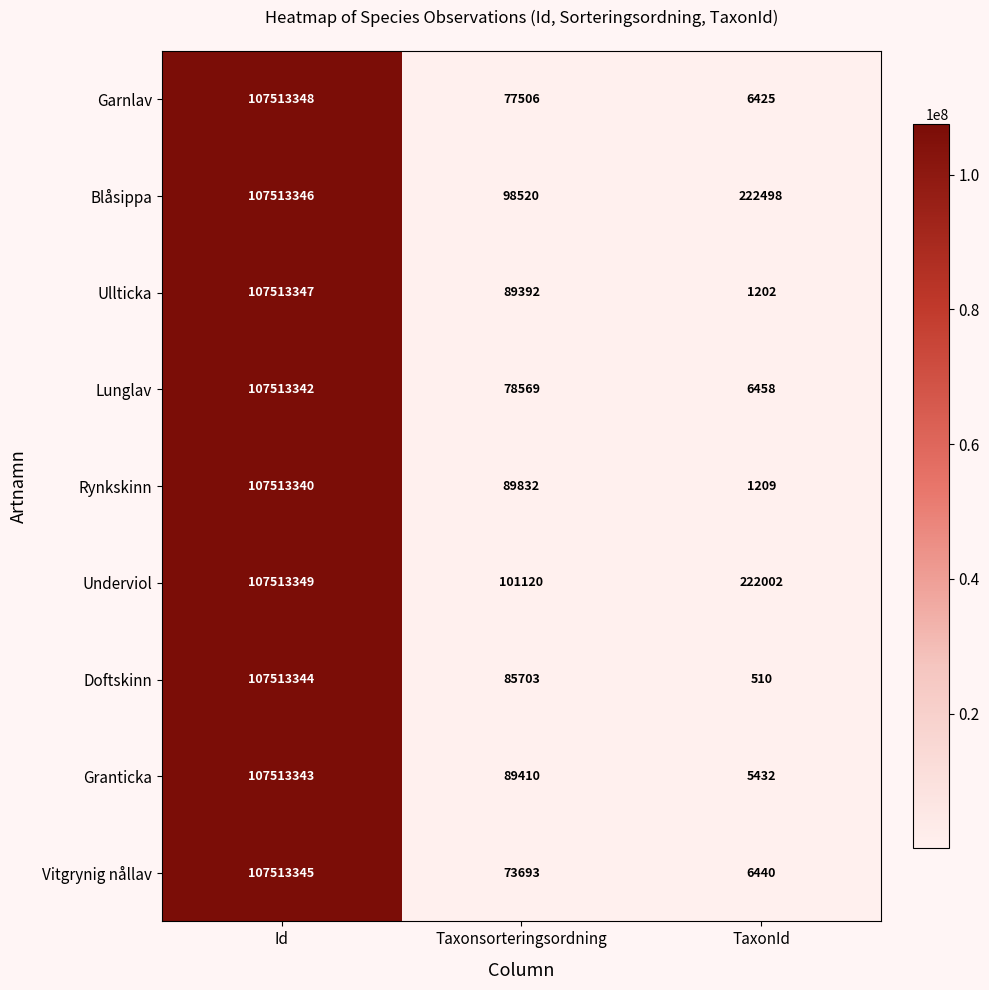

How many categories are shown in the chart?

3